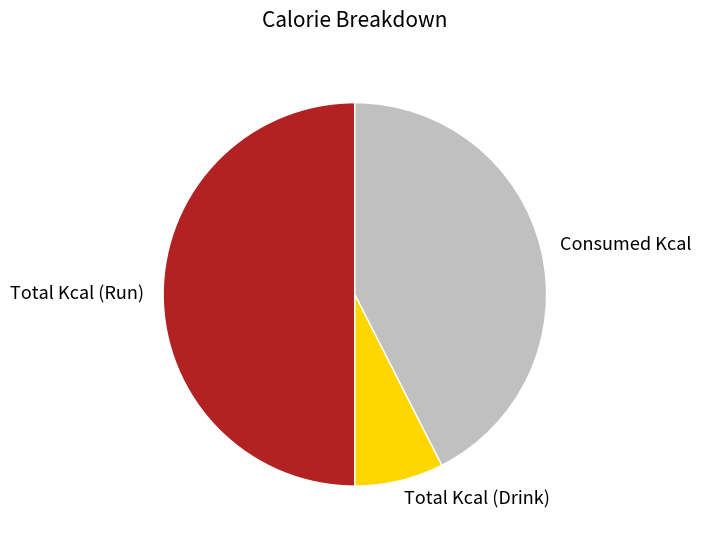

Between Total Kcal (Drink) and Total Kcal (Run), which is larger?

Total Kcal (Run)